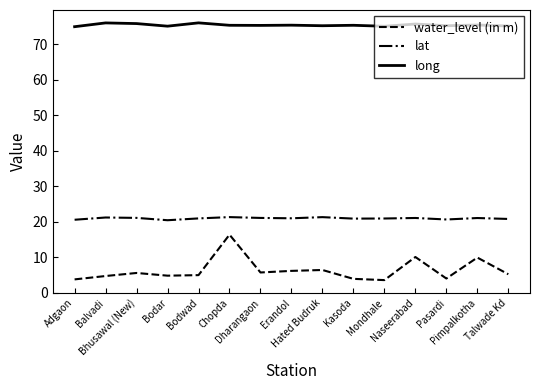

Which series has the widest spread of values?

water_level (in m)